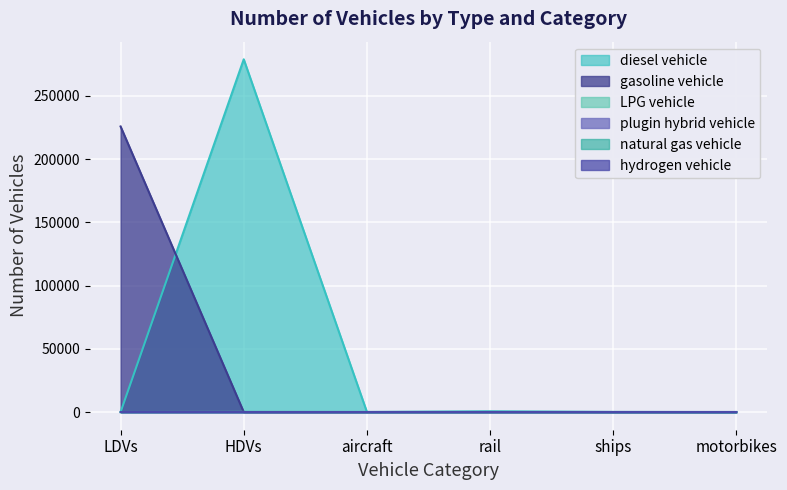

What is the label of the 1st point from the right?

motorbikes